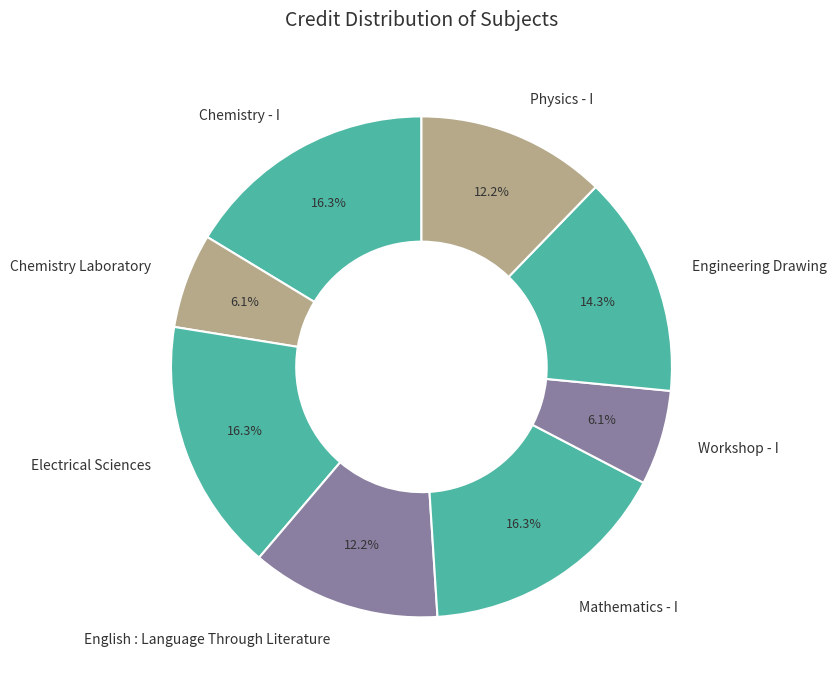

To the nearest percent, what is the combined percentage of Chemistry - I and Mathematics - I?

33%